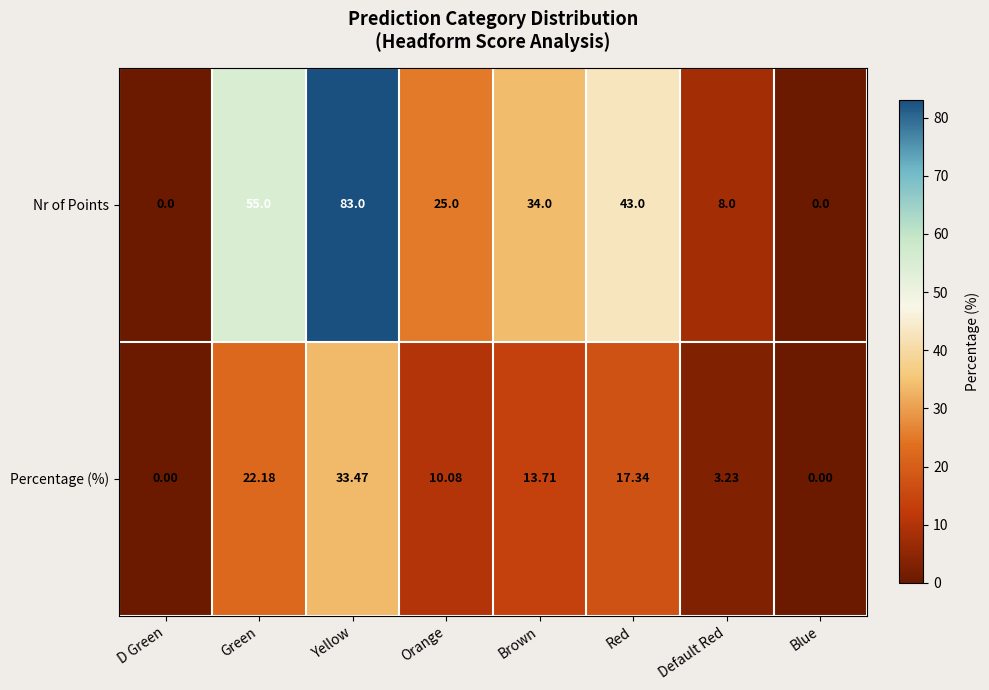

How many values in the Nr of Points series are below 34?

4